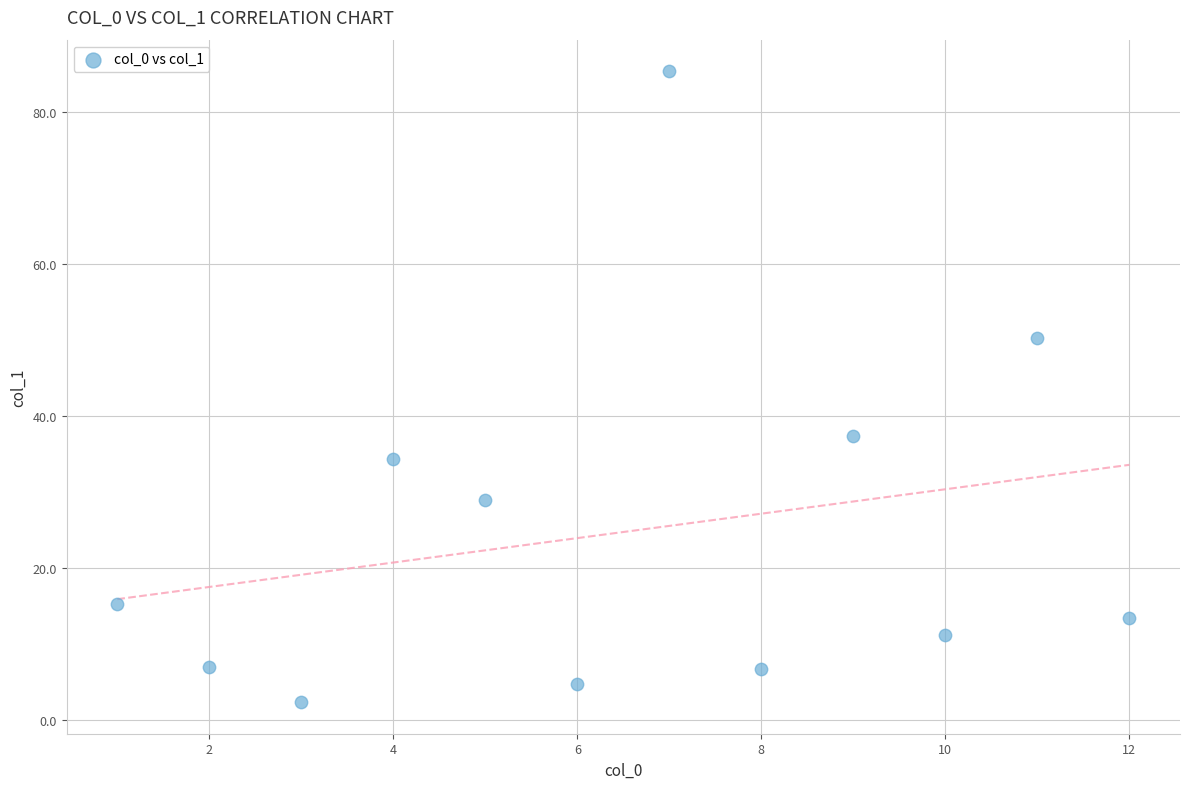

What is the range of X values (max minus min)?

11.0